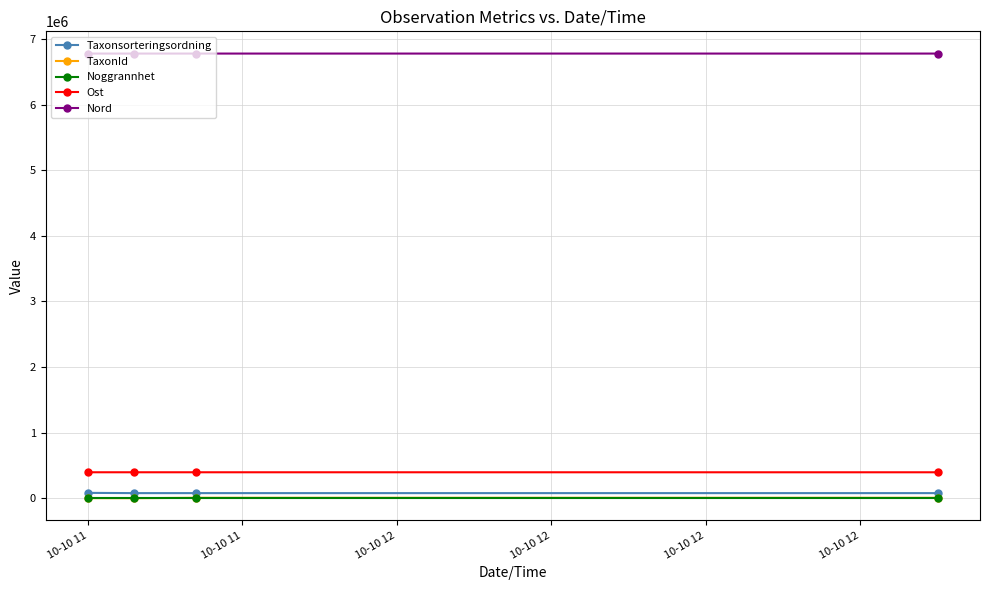

At how many categories does at least one series exceed 4945970?

4